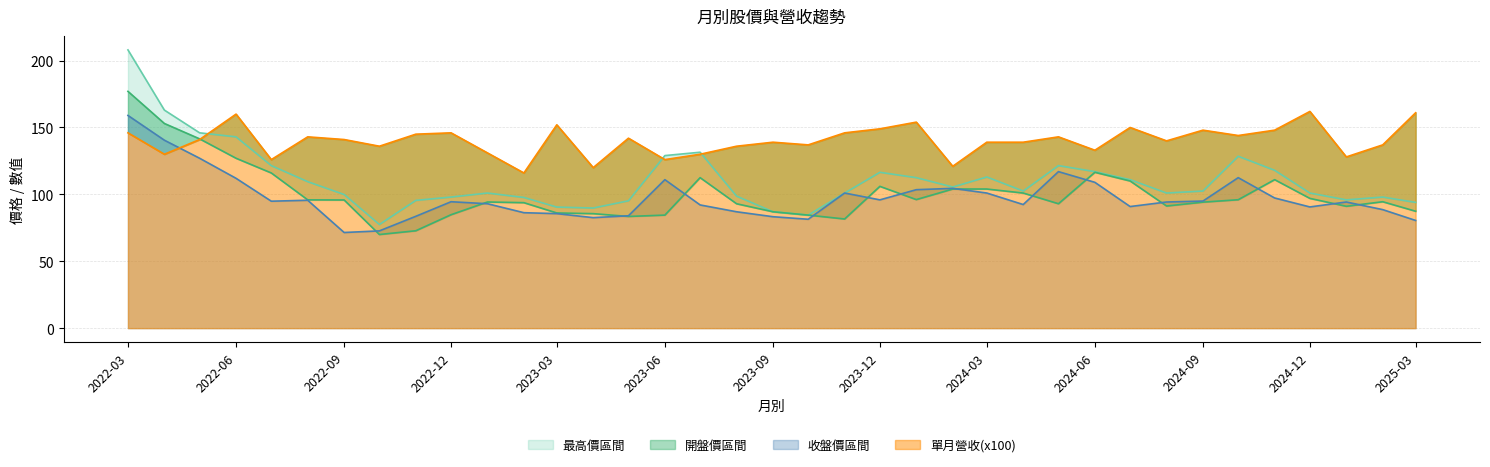

True or false: 最高價 and 開盤價 cross at least once.

False